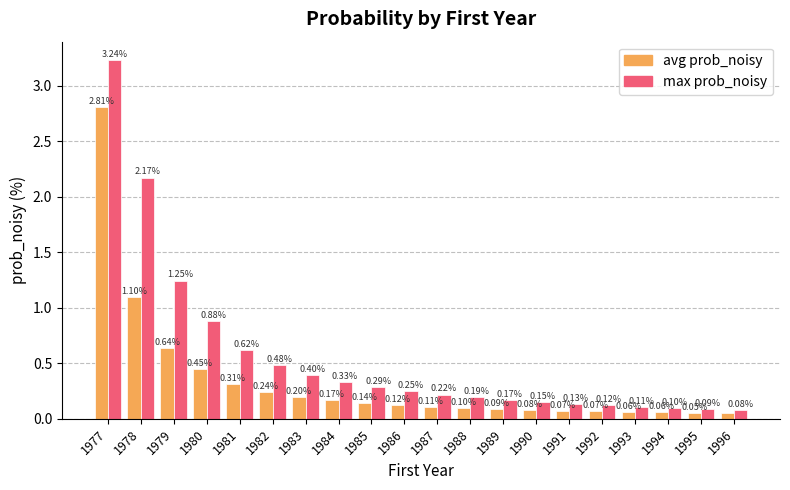

What is the sum of all avg prob_noisy values?

6.9